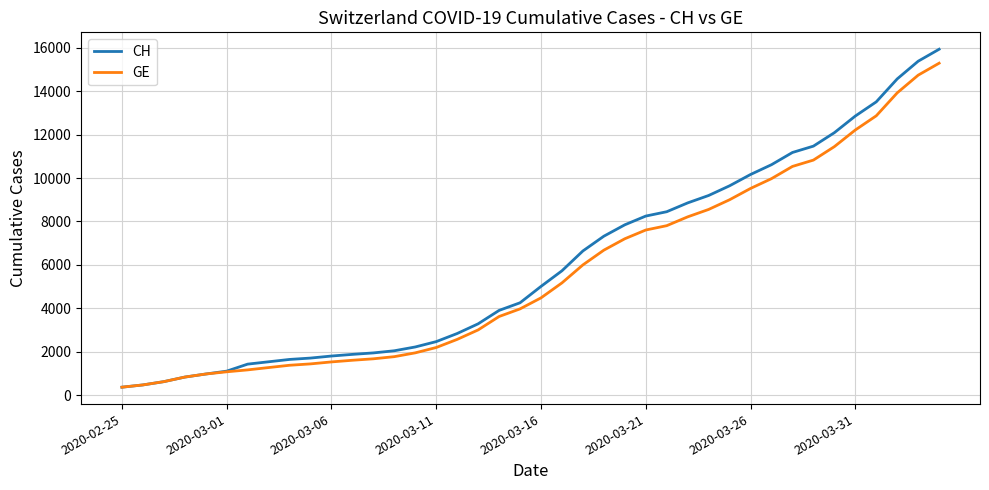

What is the minimum value for CH?

375